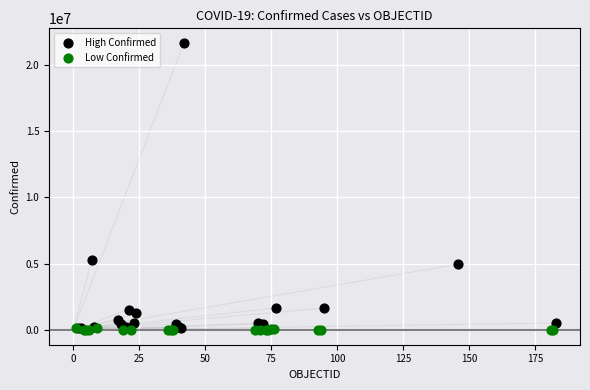

What are all the series names shown in the legend?

High Confirmed, Low Confirmed